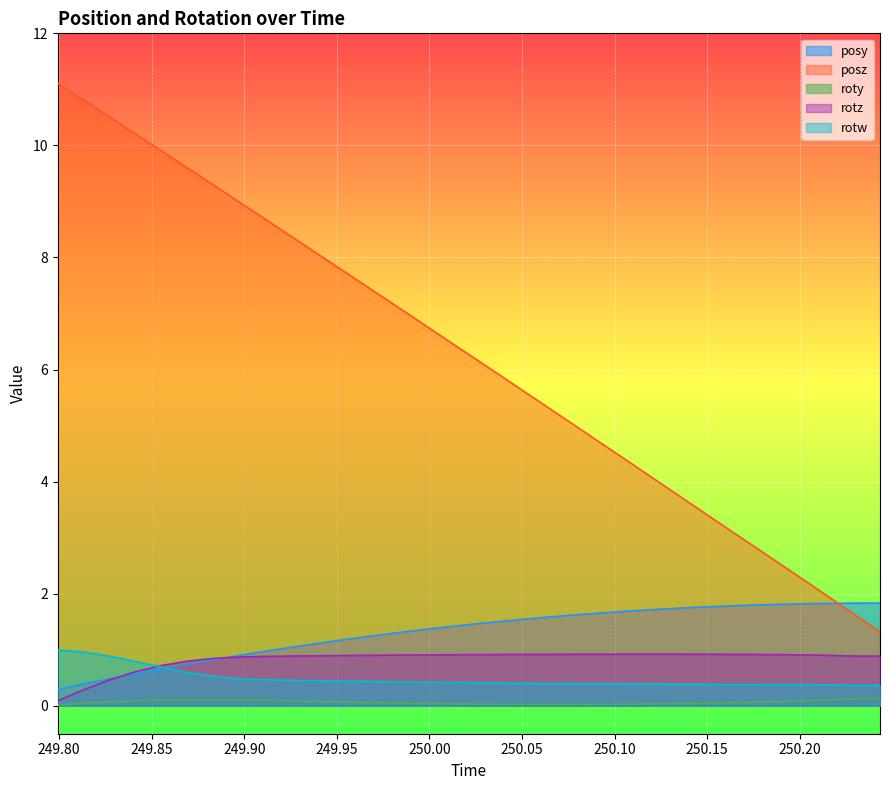

Between 250.0353 and 250.0908, which is larger?

250.0908